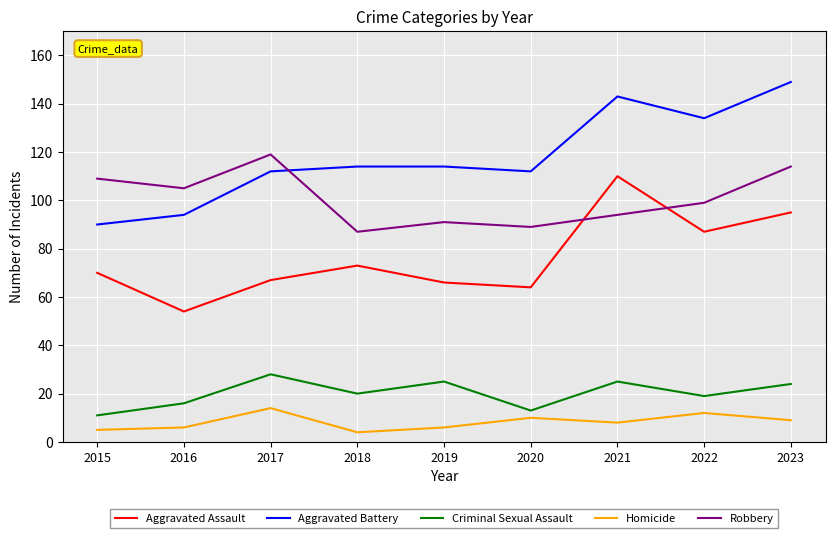

True or false: Robbery has a value of 36 at 2019.

False